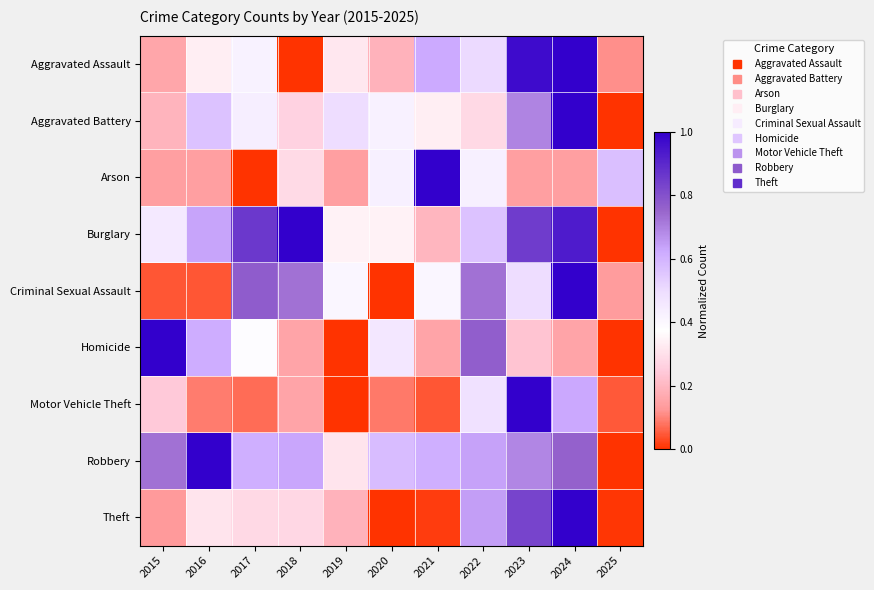

What is the spread (max minus min) of values at 2017?

0.9